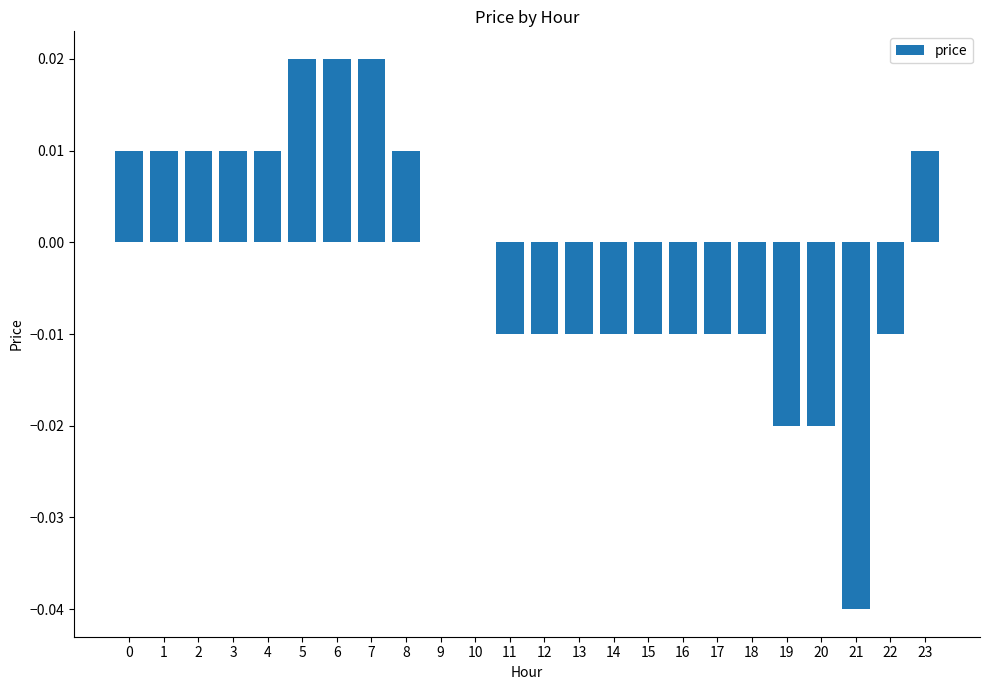

How many data points does each series have?

24